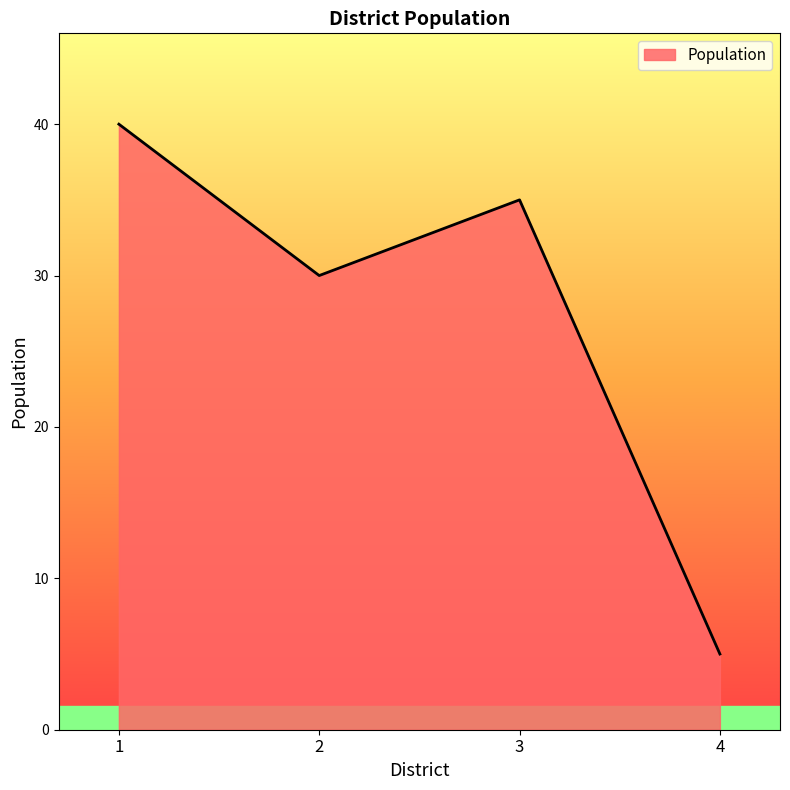

How many values are below 35?

2